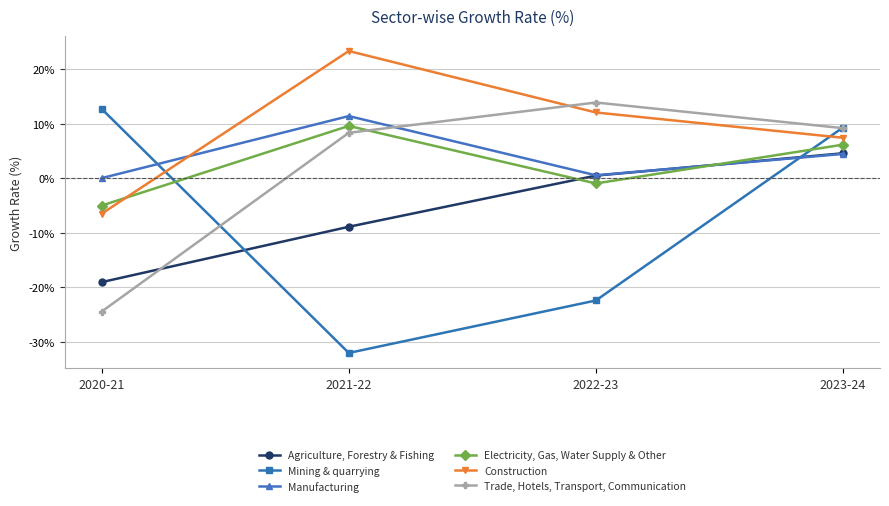

At which label does Manufacturing reach its peak?

2021-22